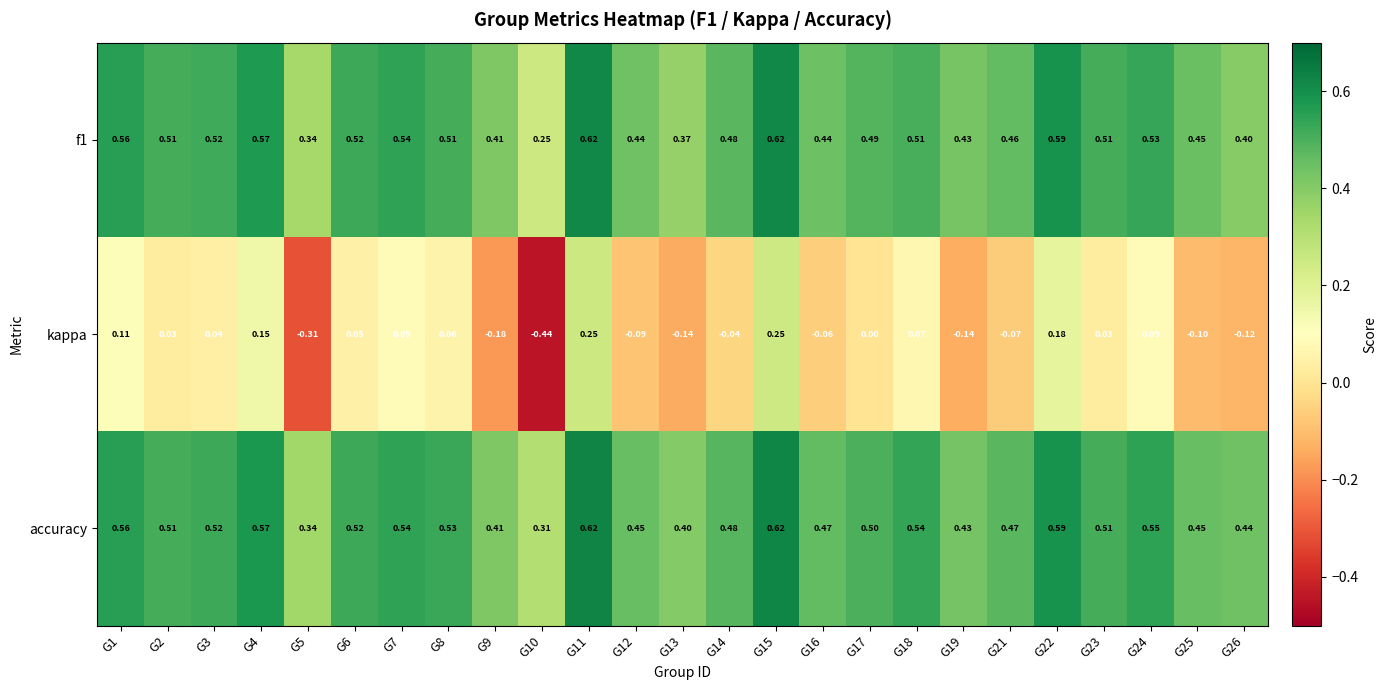

At how many categories does at least one series exceed 0?

25